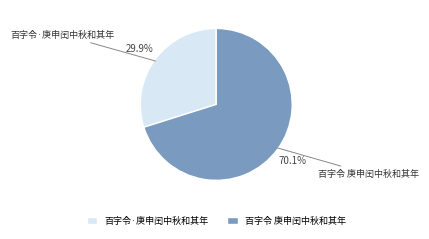

To the nearest percent, what percentage of the pie is 百字令 庚申闰中秋和其年?

70%